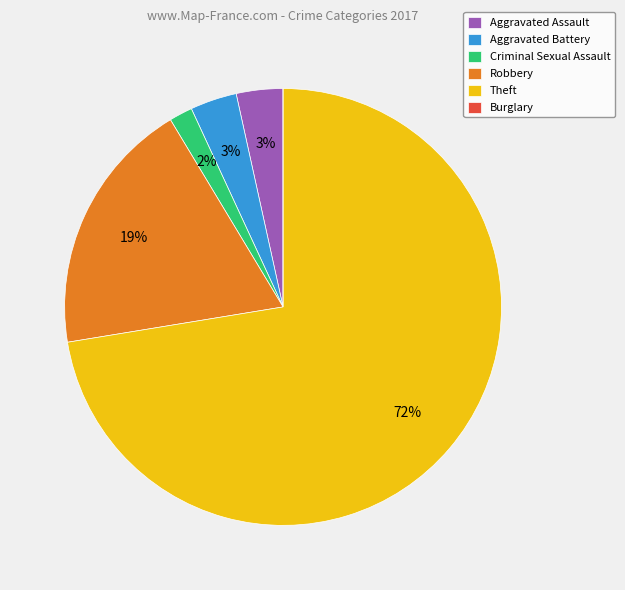

Which category has the biggest portion of the pie?

Theft